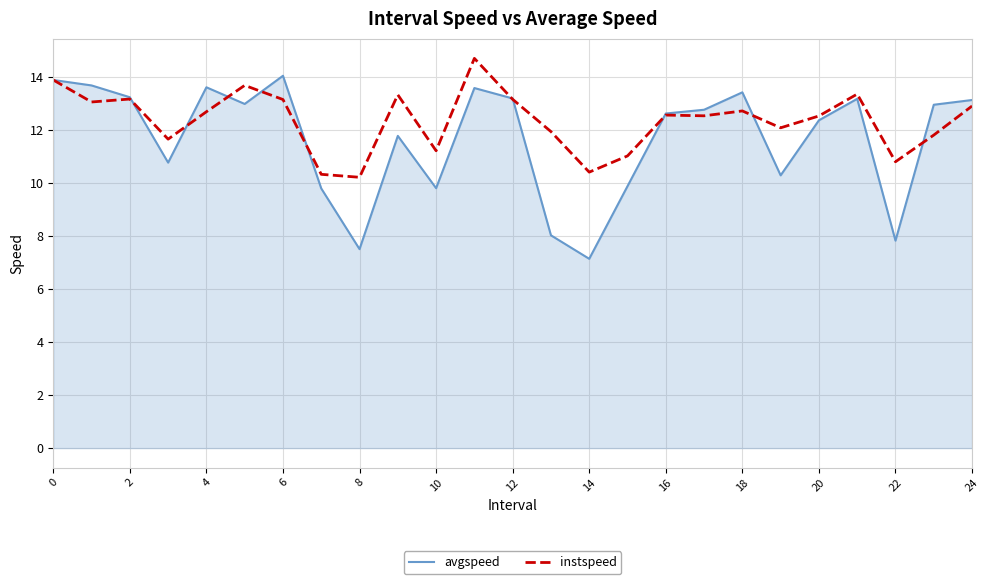

Rank the series by their average value, from highest to lowest.

instspeed, avgspeed